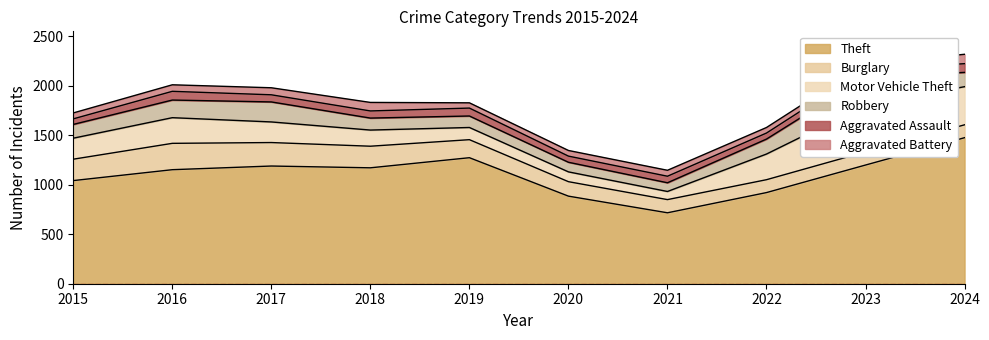

True or false: Theft and Aggravated Assault cross at least once.

False